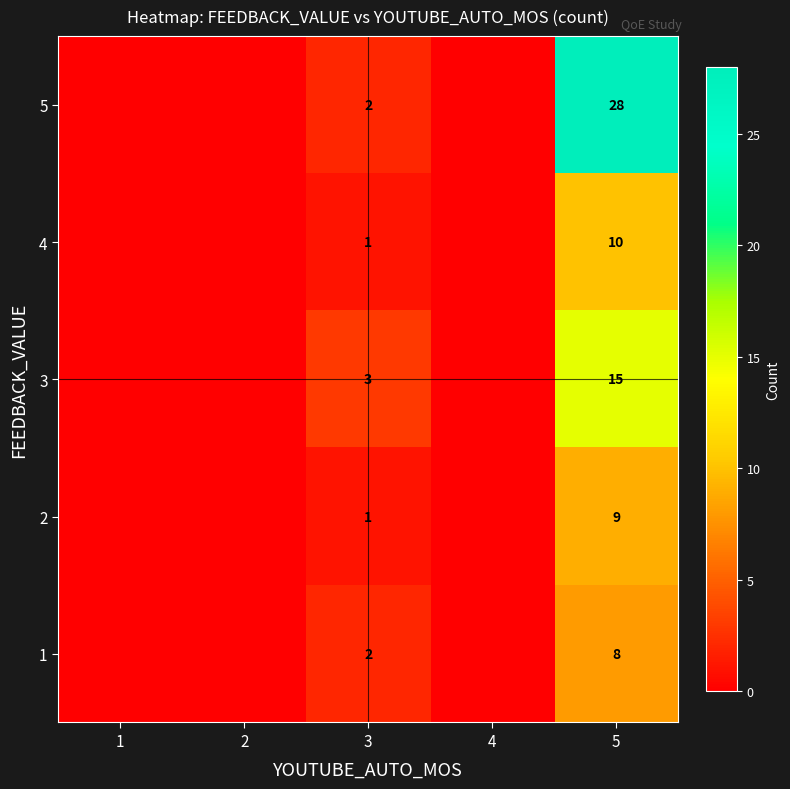

What is the total value across all series at 3?

9